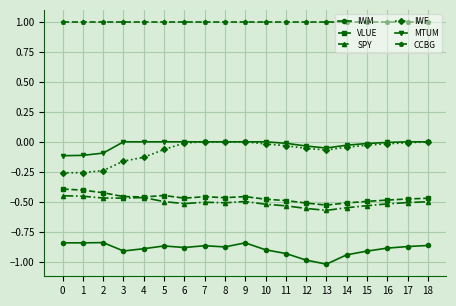

Is the value of IWM at 2 greater than the value of IWF at 10?

No